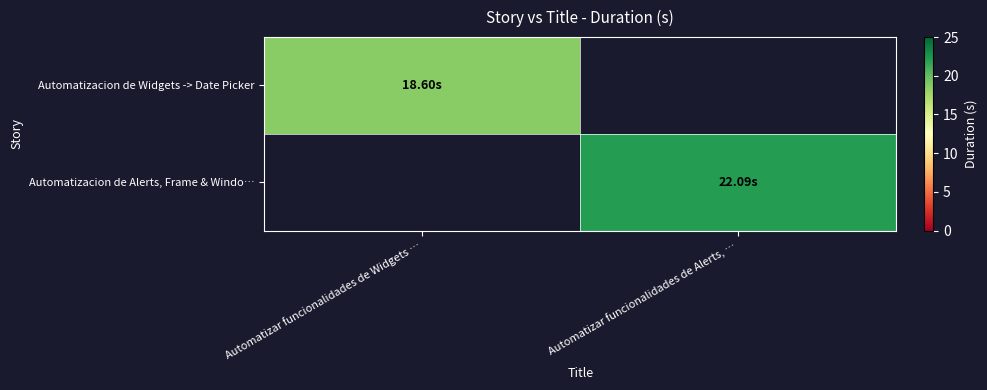

True or false: Automatizacion de Alerts, Frame & Windo… has a value of 22.1 at Automatizar funcionalidades de Alerts, ….

True